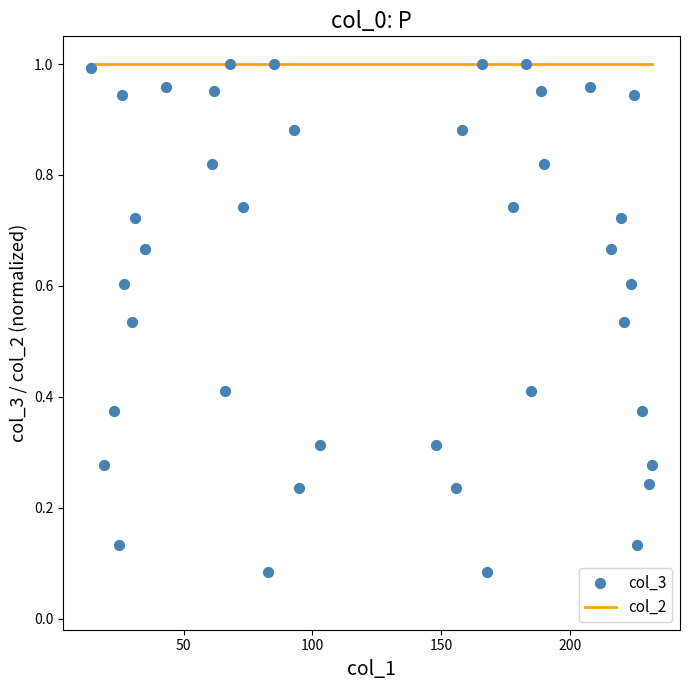

Which series has the largest Y range (max minus min)?

col_3